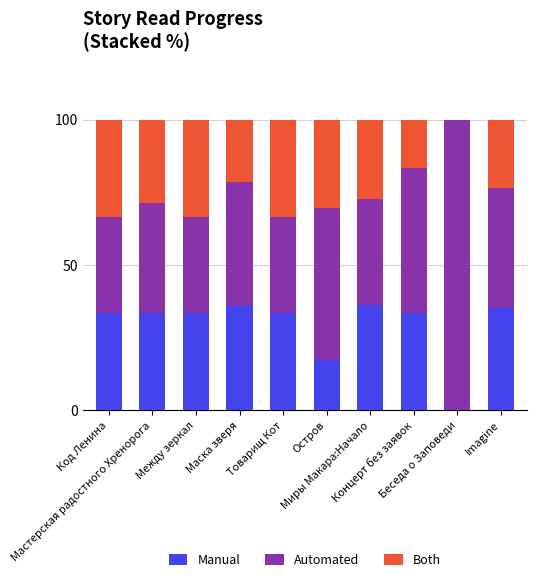

What is the highest value of the Manual series?

36.4